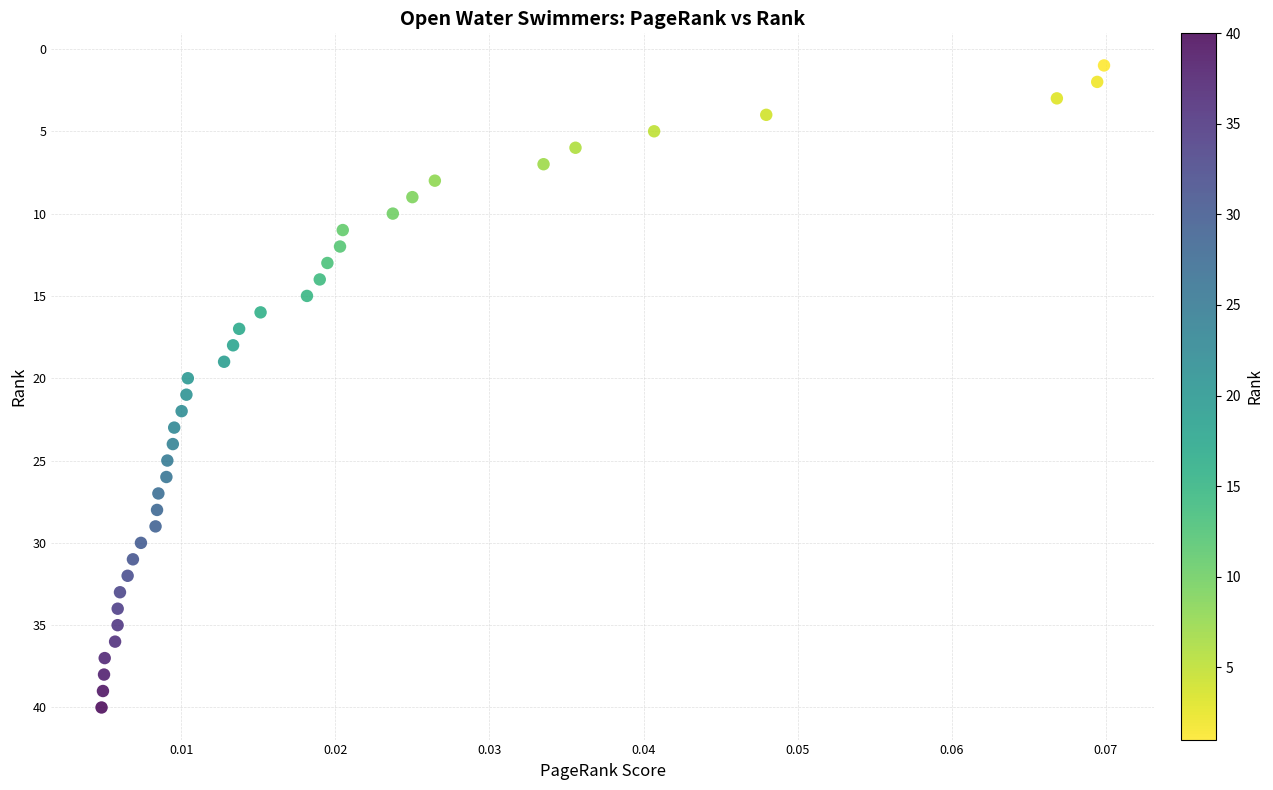

What is the range of Y values (max minus min)?

39